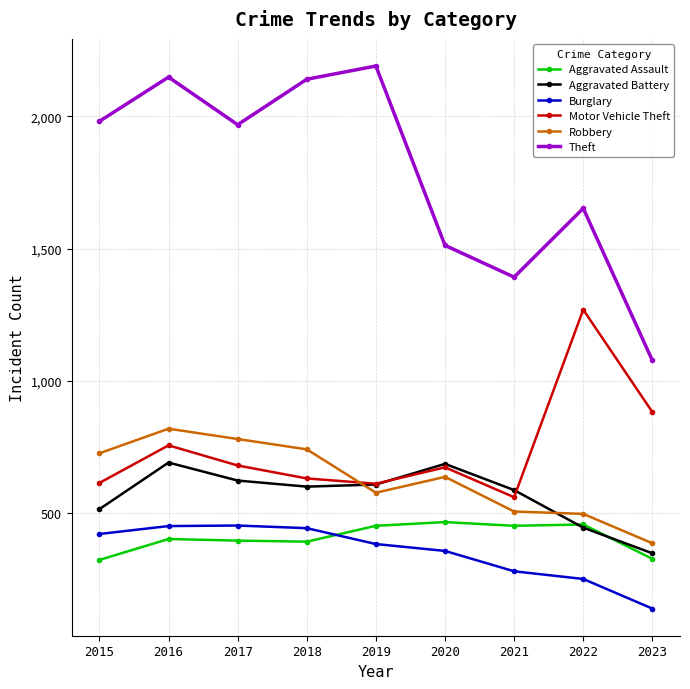

Which series has the widest spread of values?

Theft